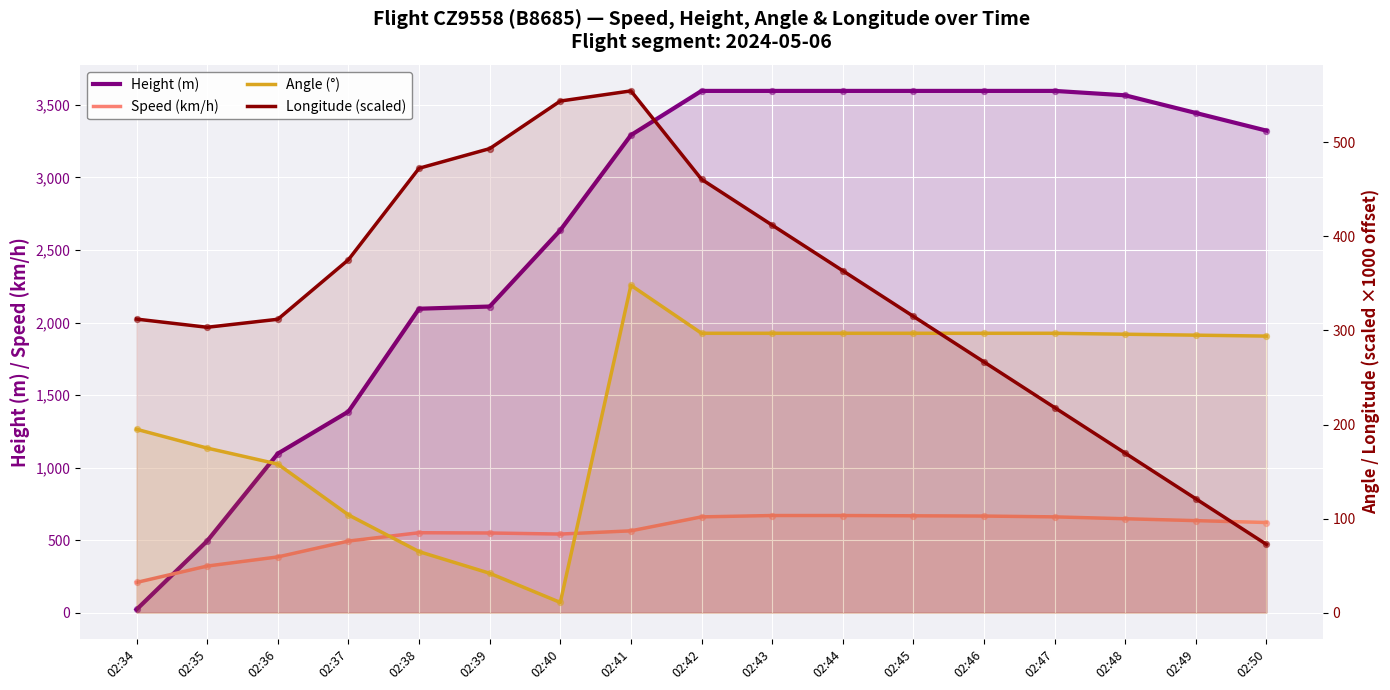

Which series has the widest spread of Y values?

Height (m)